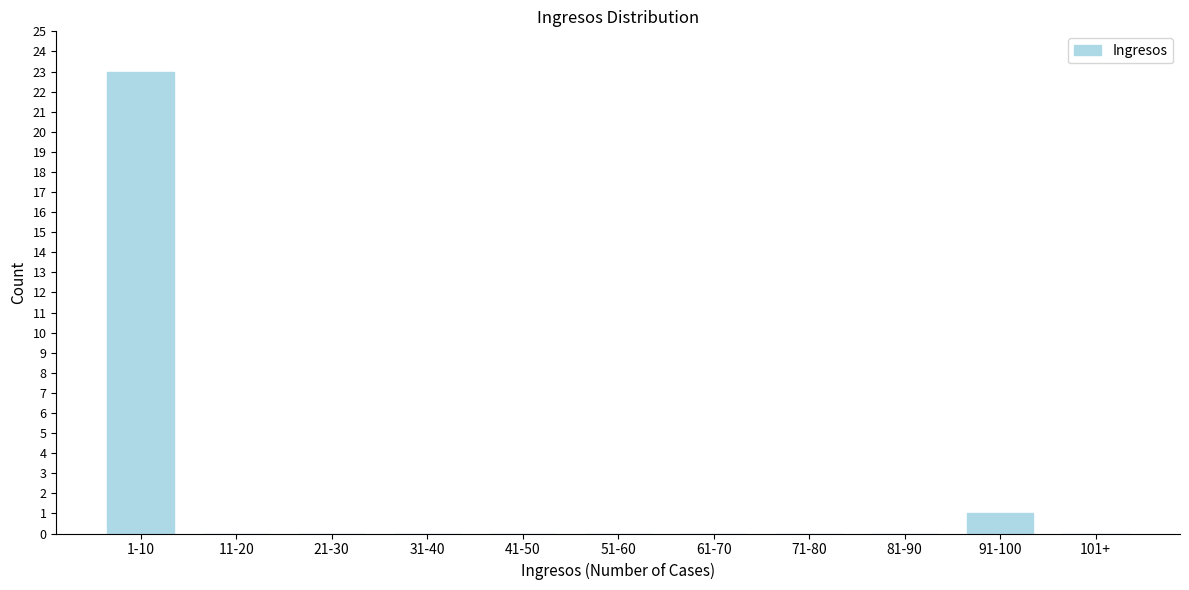

Reading left to right, what are all the values shown in this chart?

1-10=23	11-20=0	21-30=0	31-40=0	41-50=0	51-60=0	61-70=0	71-80=0	81-90=0	91-100=1	101+=0